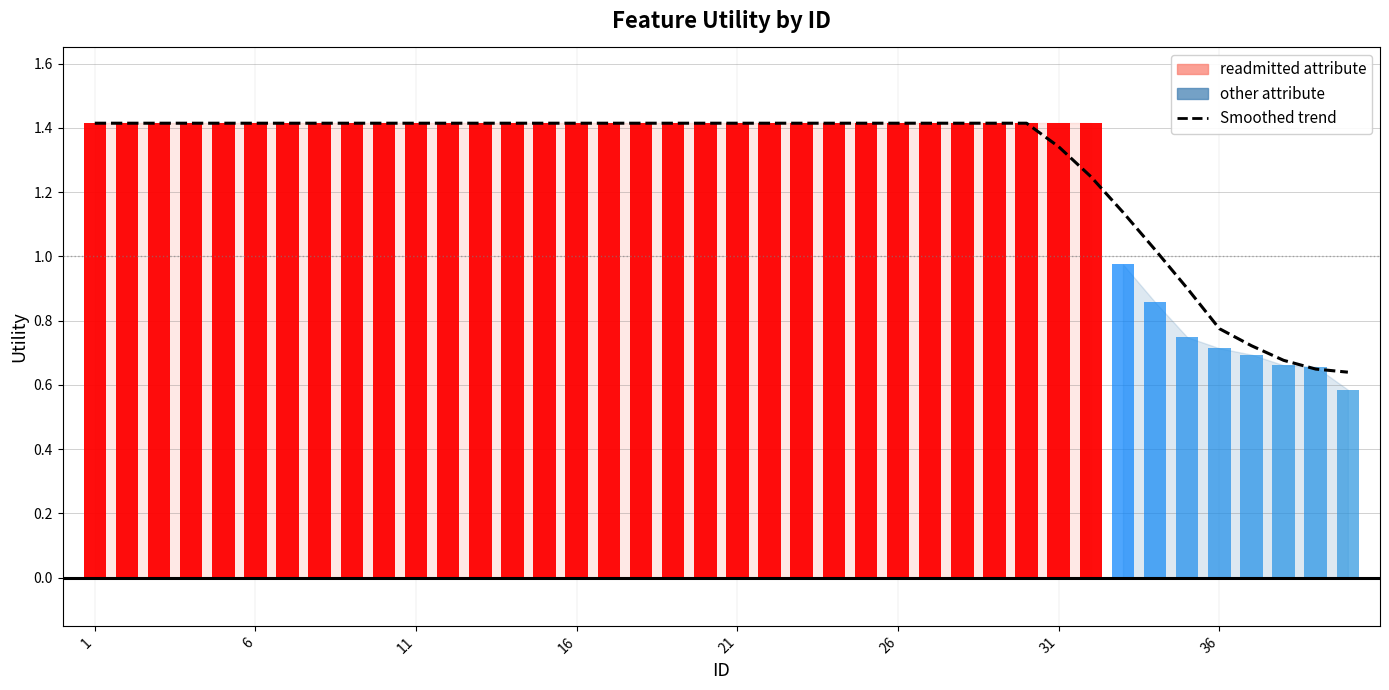

Read the value at 16.

1.4